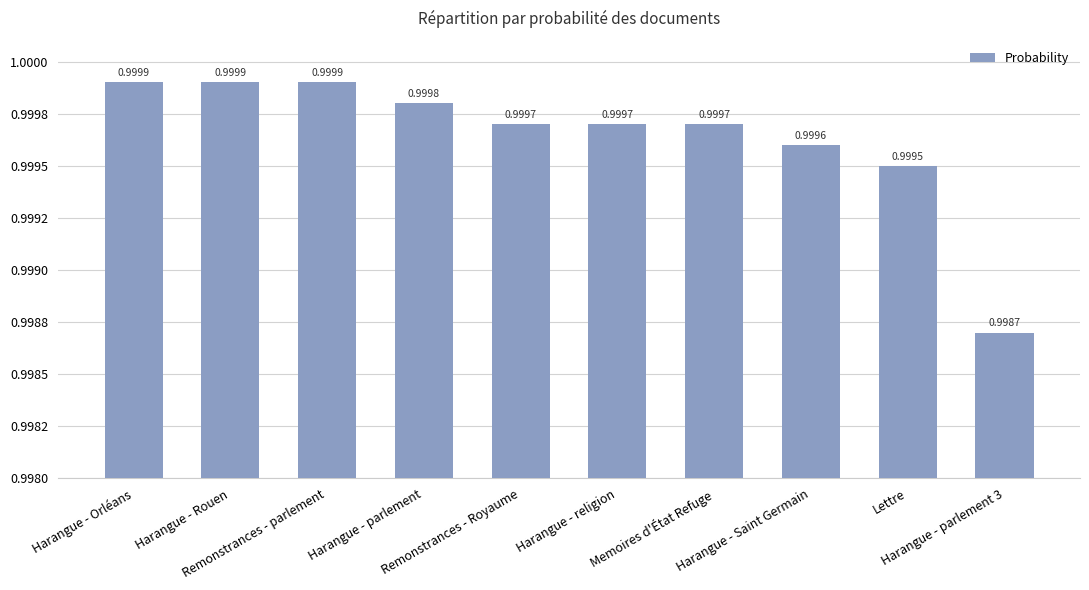

The chart shows a value of 0.5 at Harangue - Rouen. True or false?

False